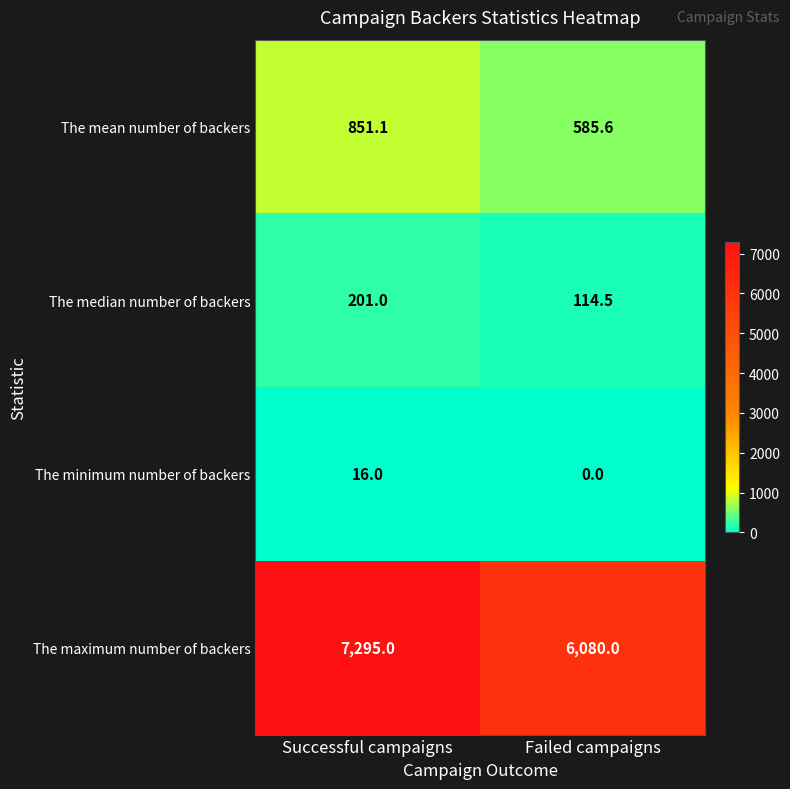

At Successful campaigns, list the series in order from largest to smallest.

The maximum number of backers, The mean number of backers, The median number of backers, The minimum number of backers